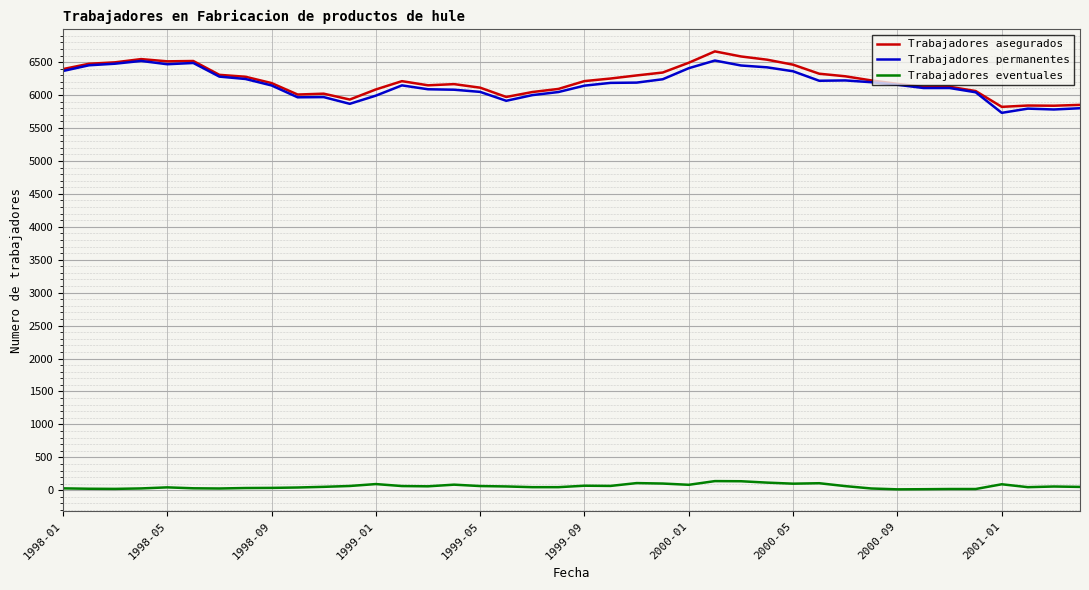

True or false: Trabajadores permanentes and Trabajadores eventuales intersect in this chart.

False